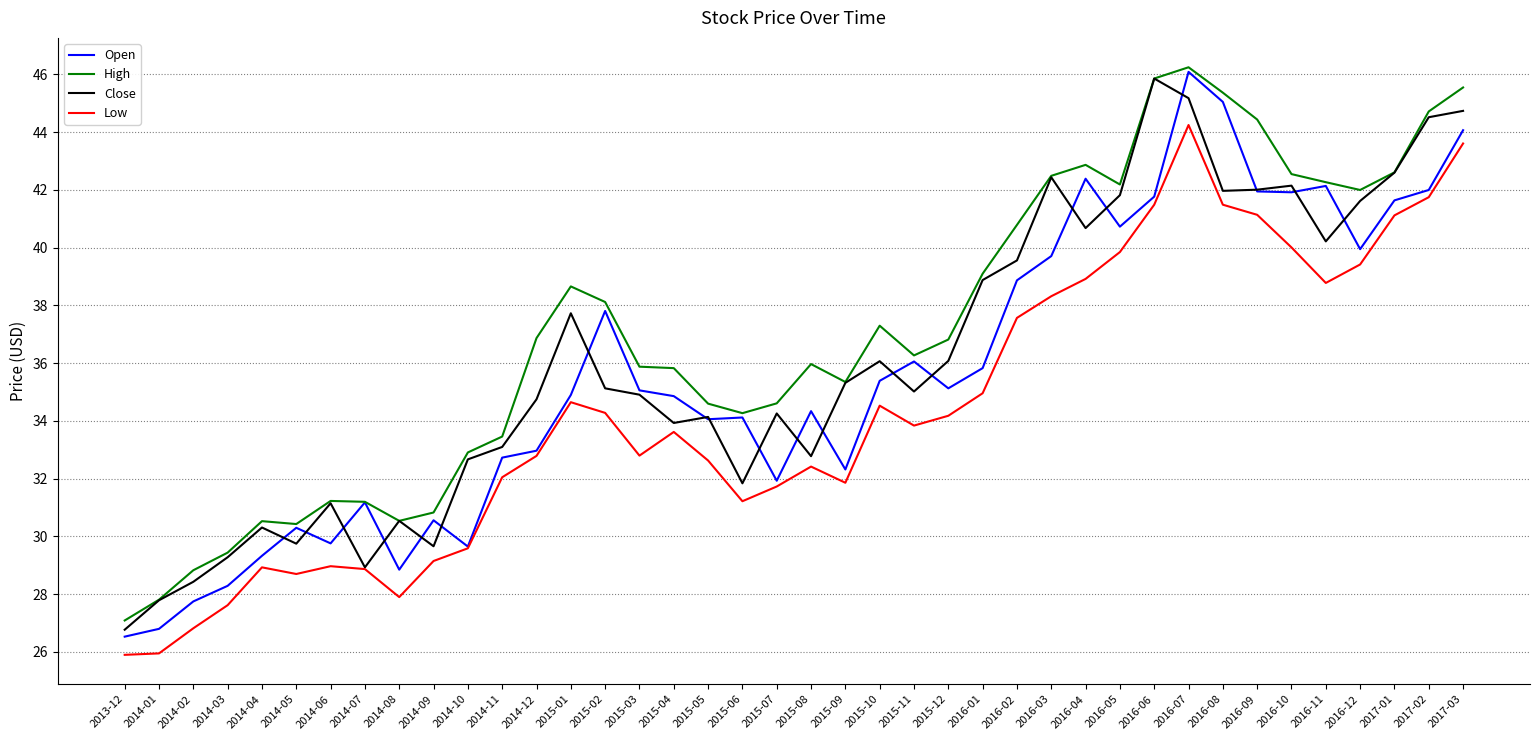

Between 2015-06 and 2016-11, which series saw the biggest shift?

Close